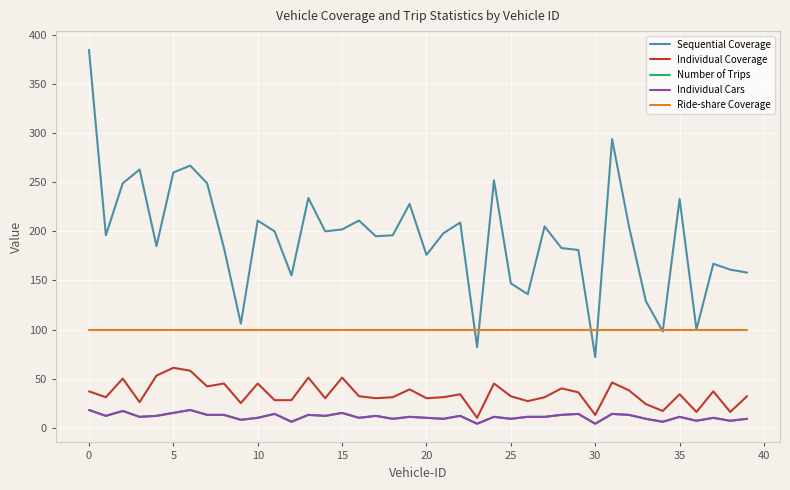

Where is Individual Coverage nearest to the value 35?

22